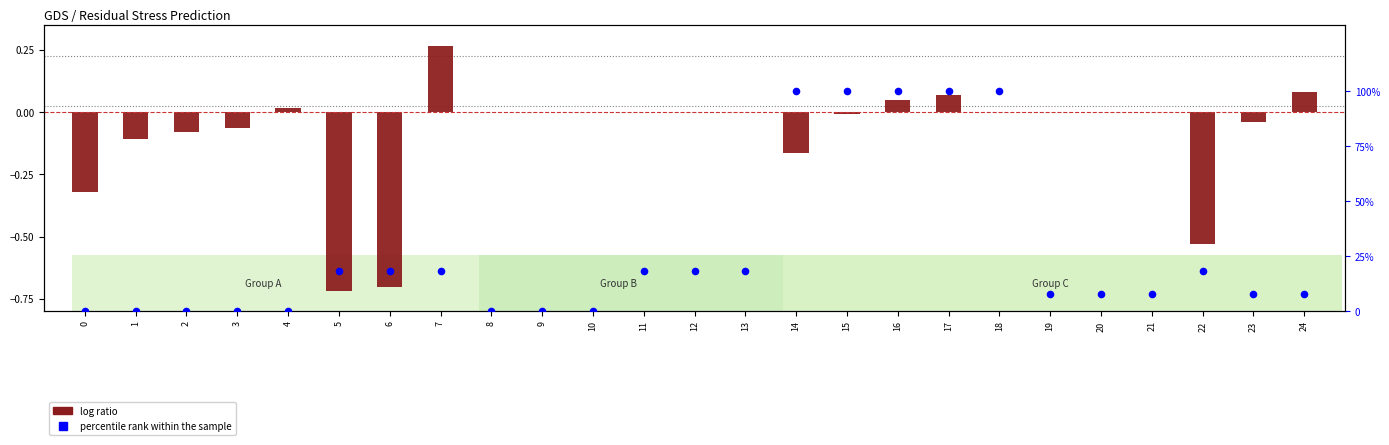

At how many categories does at least one series exceed 17?

12